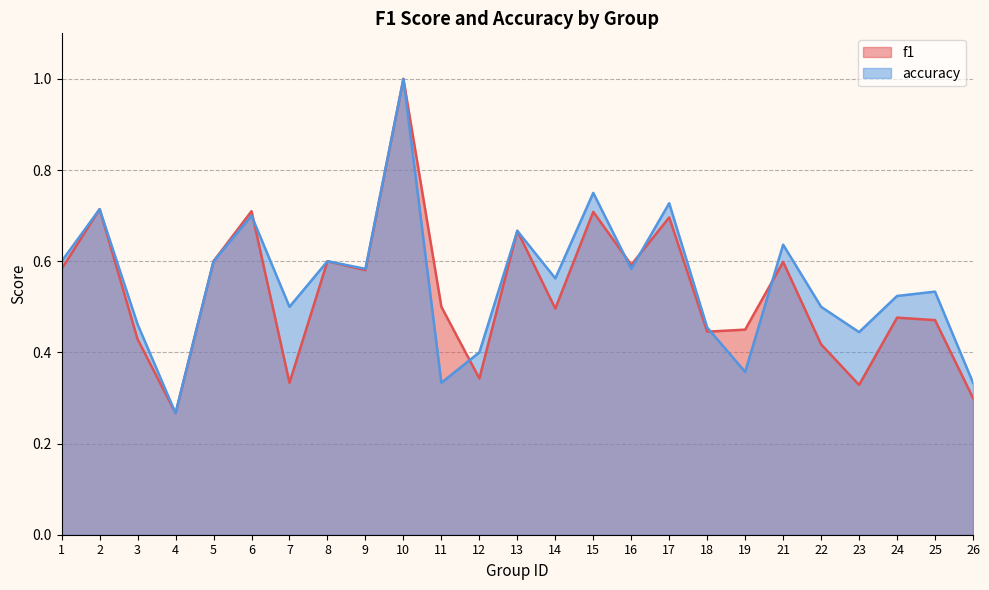

Rank the series by their average value, from lowest to highest.

f1, accuracy